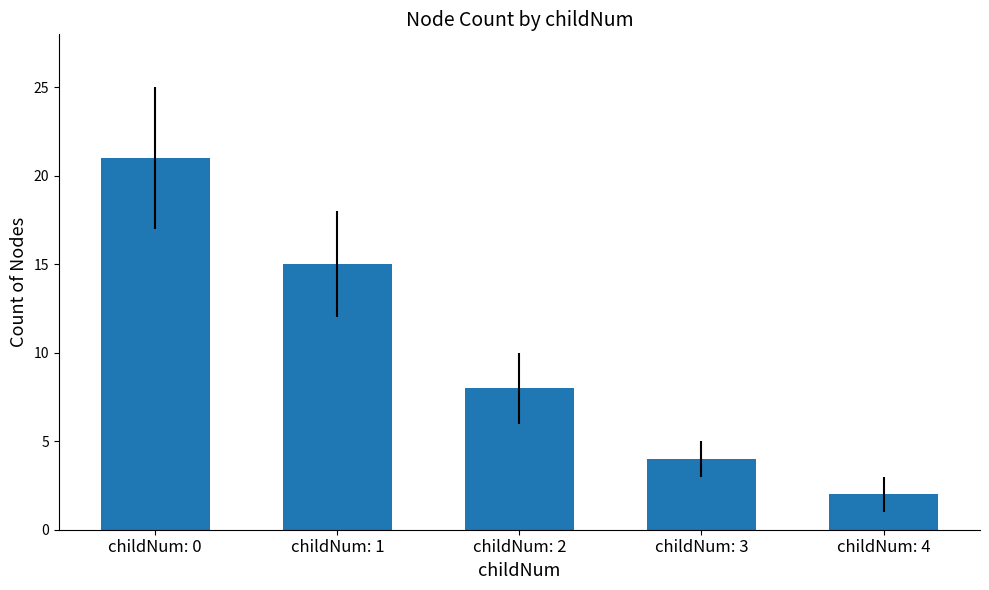

Reading right to left, extract all data points from this chart.

childNum: 4=2	childNum: 3=4	childNum: 2=8	childNum: 1=15	childNum: 0=21